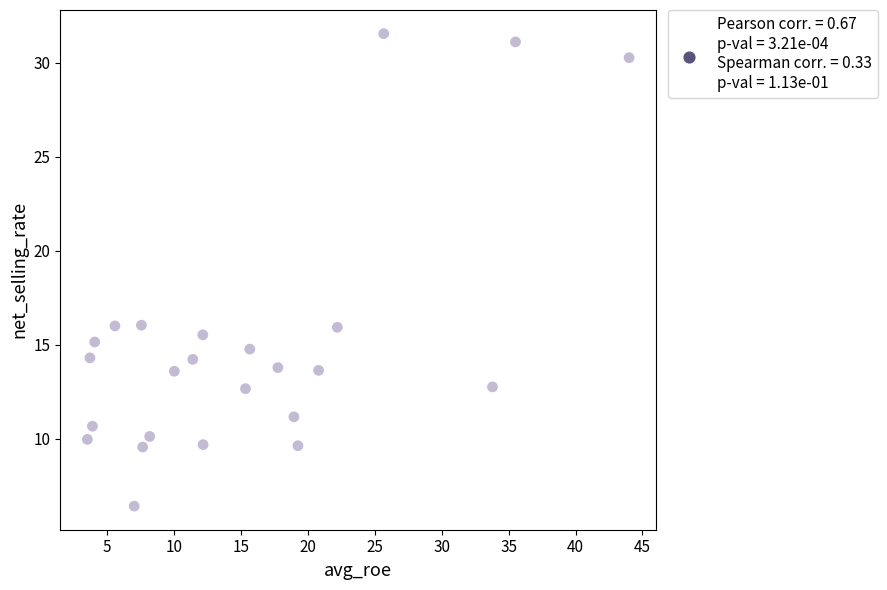

What is the range of X values (max minus min)?

40.5